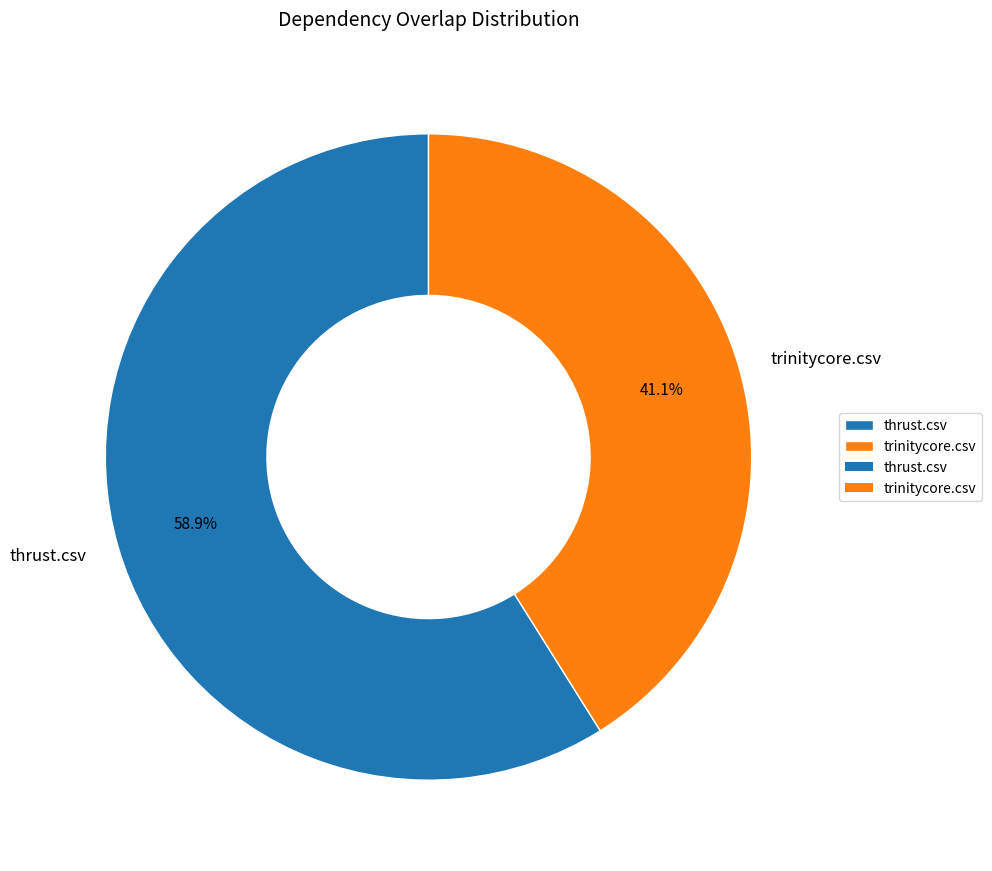

Is the sum of thrust.csv and trinitycore.csv greater than half?

Yes